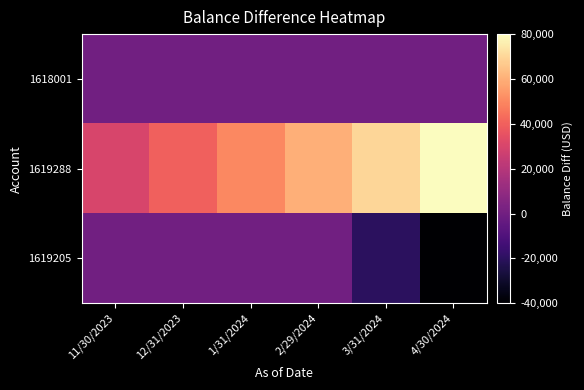

What is the total value across all series at 1/31/2024?

49999.5